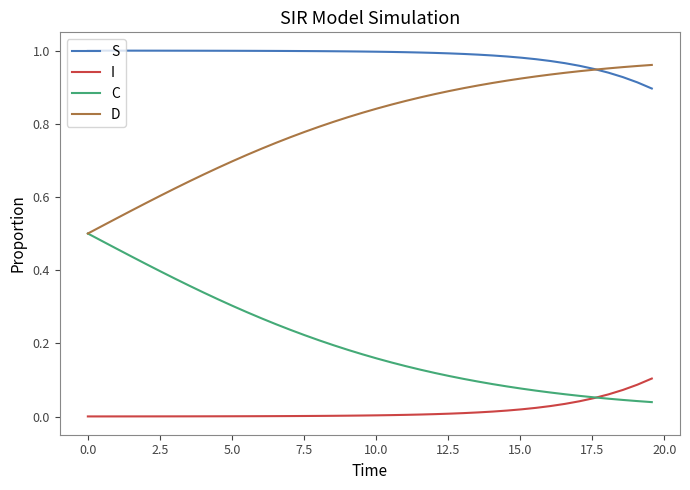

True or false: D and I intersect in this chart.

False